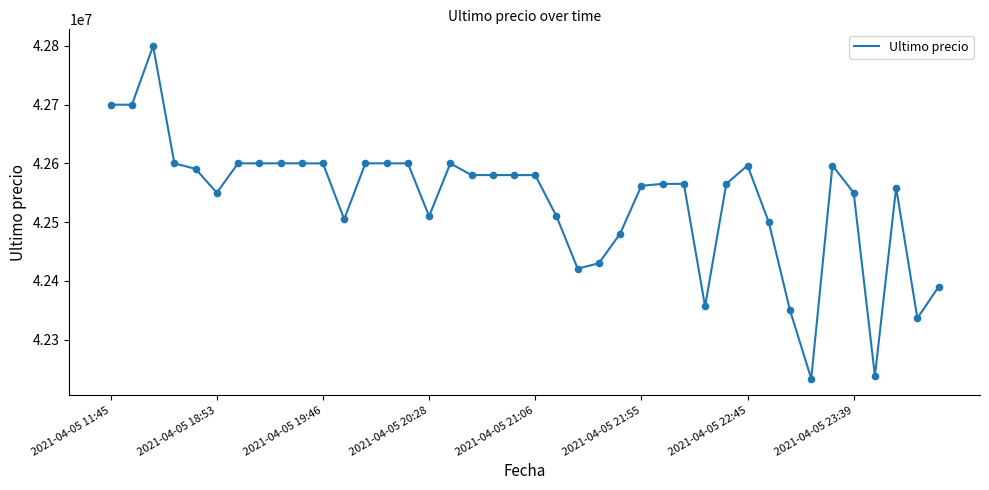

What is the difference between the maximum and minimum values?

565752